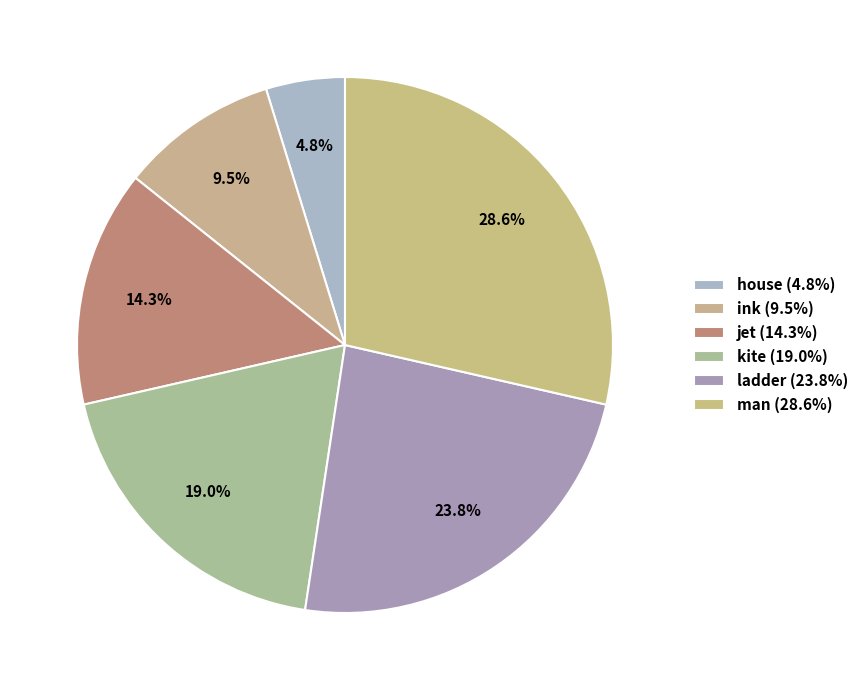

Which category has the biggest portion of the pie?

man